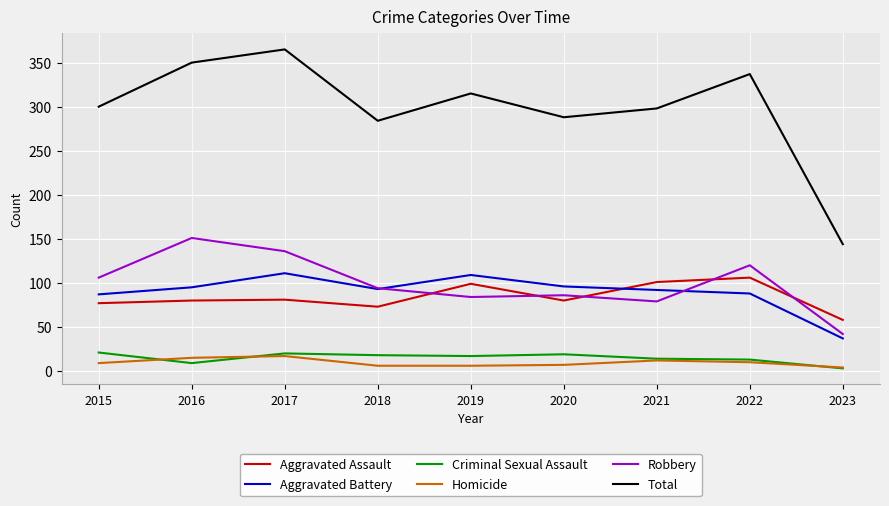

What is the difference between the highest and lowest values at 2022?

327